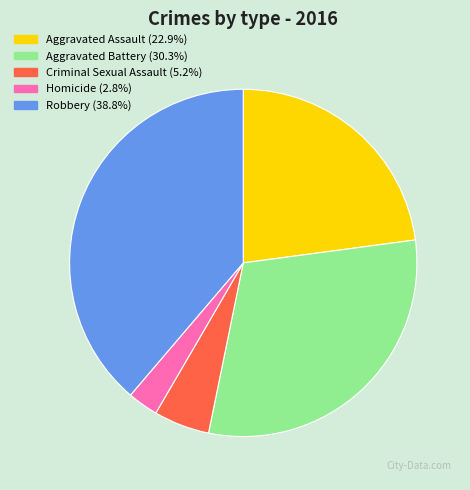

Which slice is the smallest?

Homicide